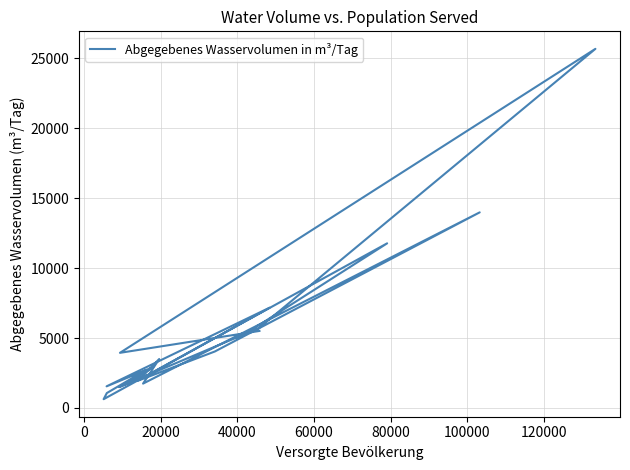

Reading left to right, extract all data points from this chart.

4958.6	11774.6	628.2	1068.5	2710.6	1720.3	2924.5	1548.0	7171.0	1952.0	4041.0	13990.0	1742.0	3501.0	2232.0	1492.0	5705.0	25683.0	3944.0	5510.0